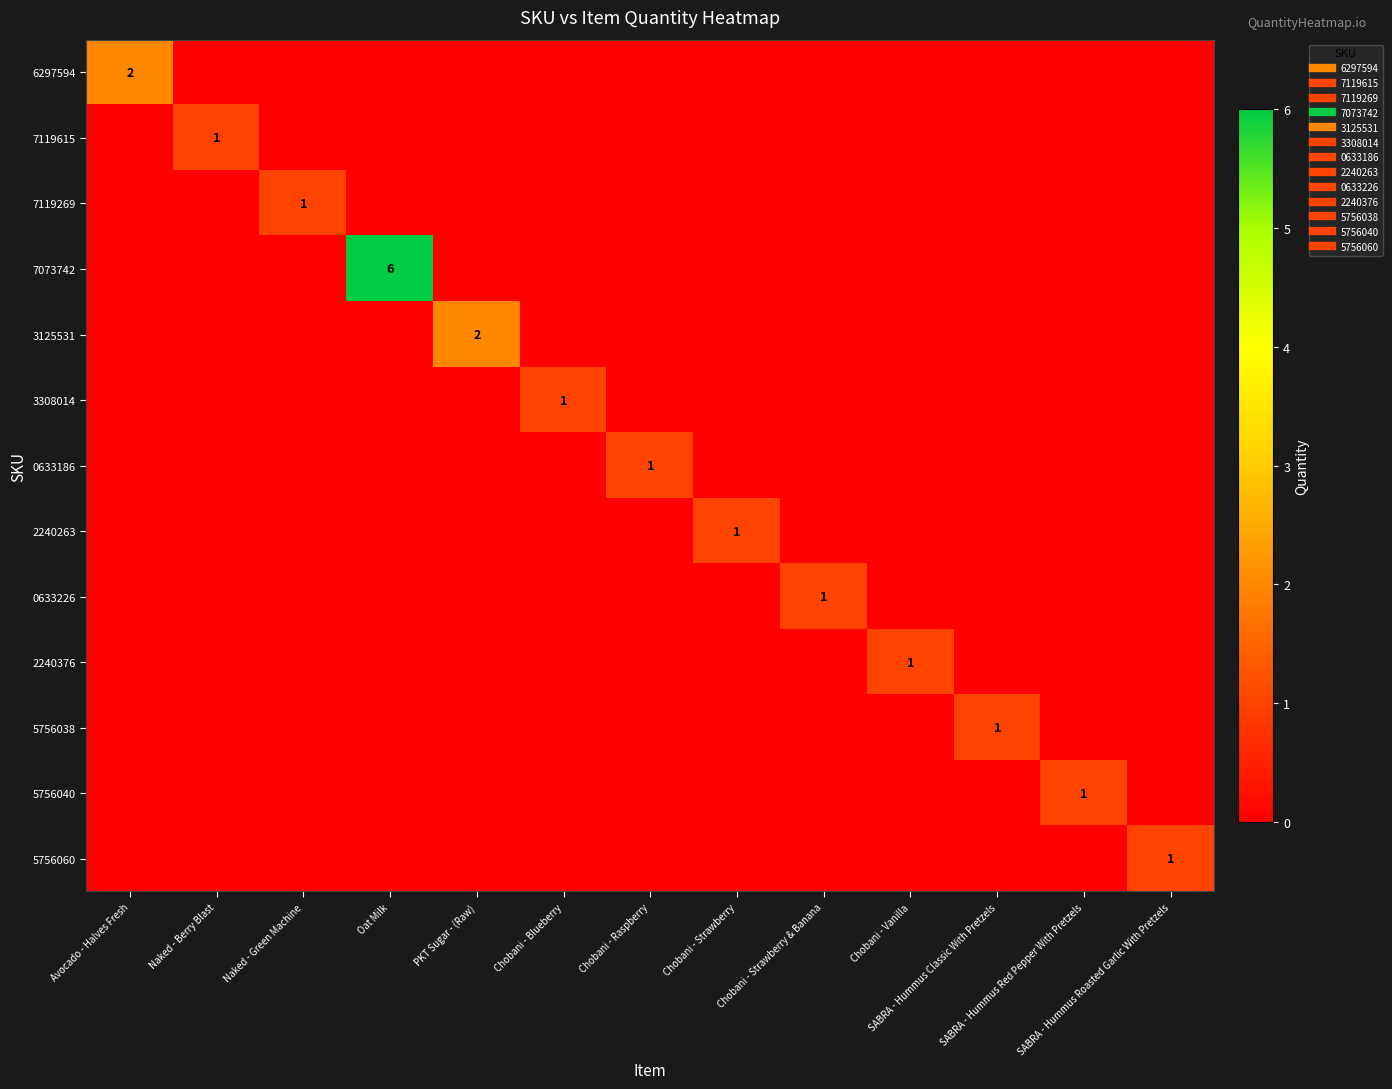

Which category has the highest value in the 5756038 series?

SABRA - Hummus Classic With Pretzels